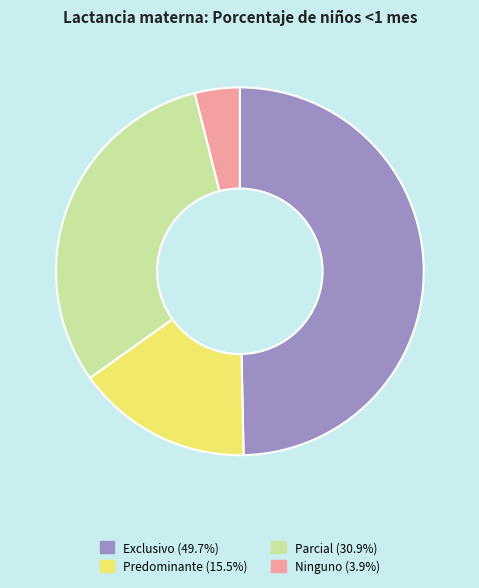

How many slices are in this pie chart?

4